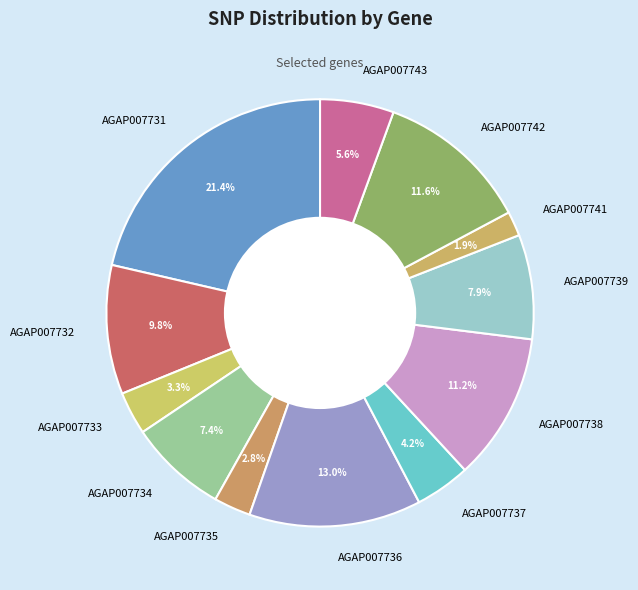

To the nearest percent, what portion does AGAP007743 represent?

6%